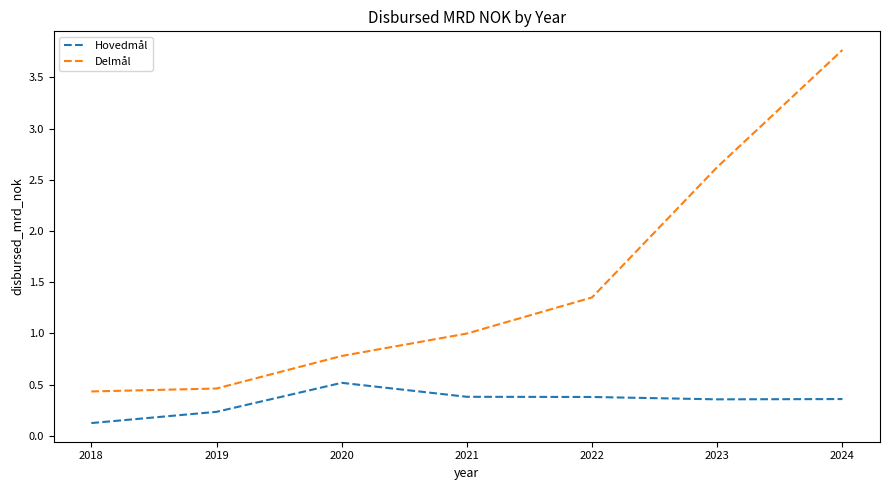

What is the difference between the maximum and minimum values in the Delmål series?

3.3